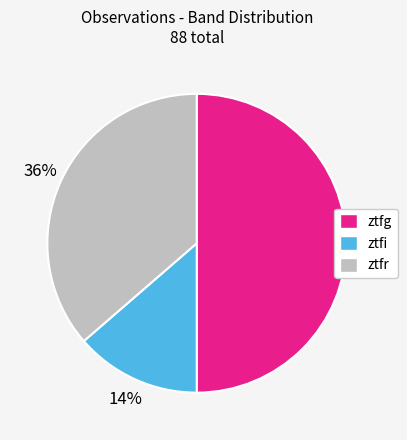

Is ztfi the majority of the pie?

No